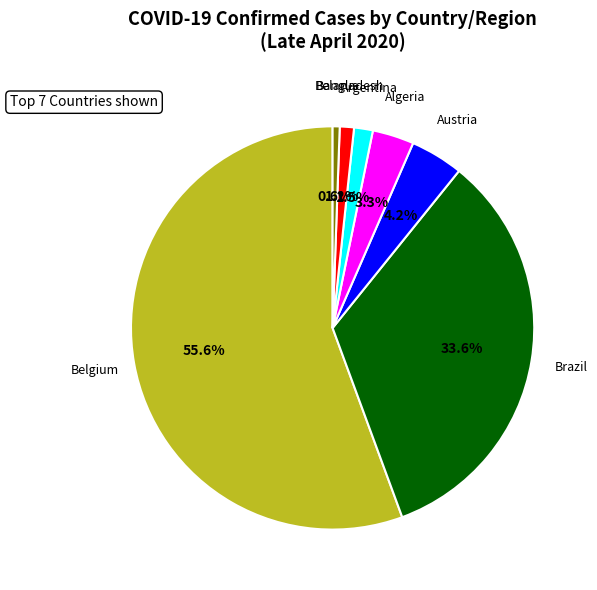

To the nearest percent, what is the average slice percentage?

14%